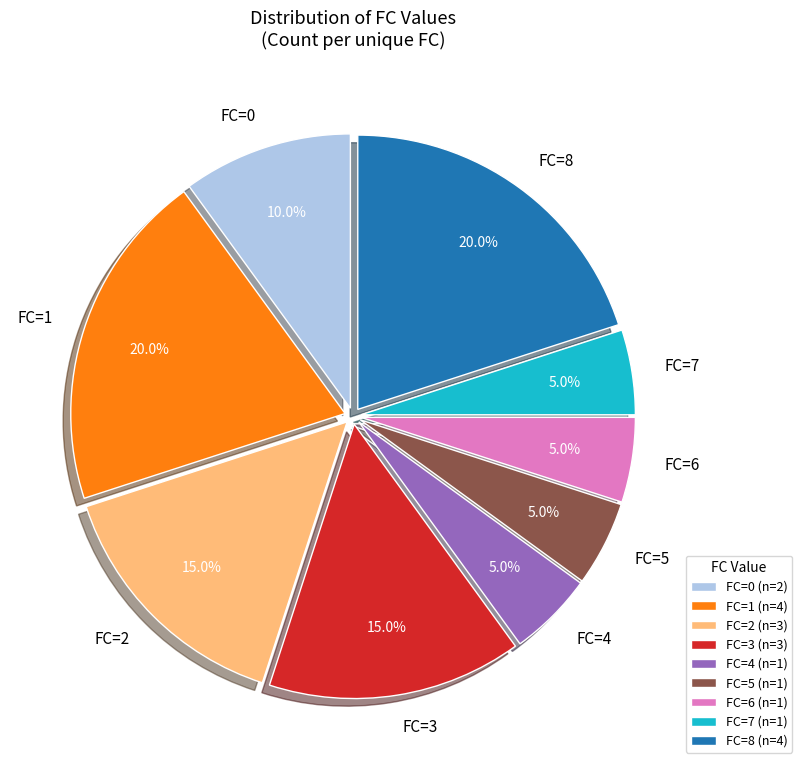

Is there a majority slice in this chart?

No